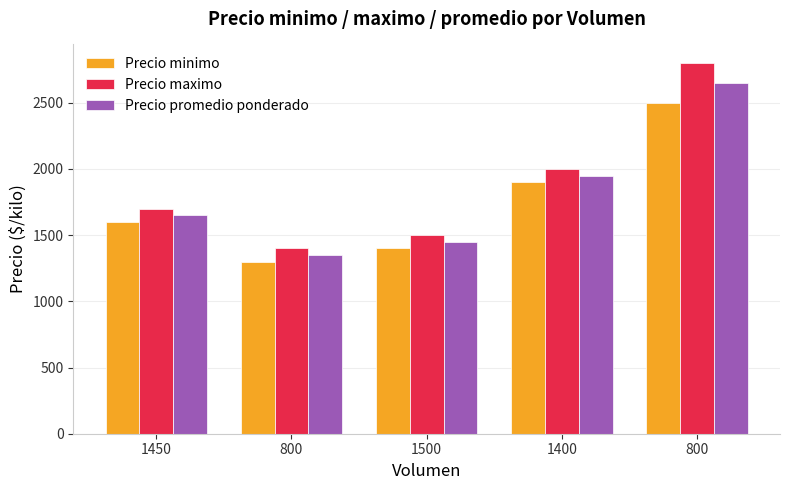

Reading right to left, transcribe all the data shown in this chart.

Precio minimo: 800=2500	1400=1900	1500=1400	800=1300	1450=1600
Precio maximo: 800=2800	1400=2000	1500=1500	800=1400	1450=1700
Precio promedio ponderado: 800=2650	1400=1950	1500=1450	800=1350	1450=1650